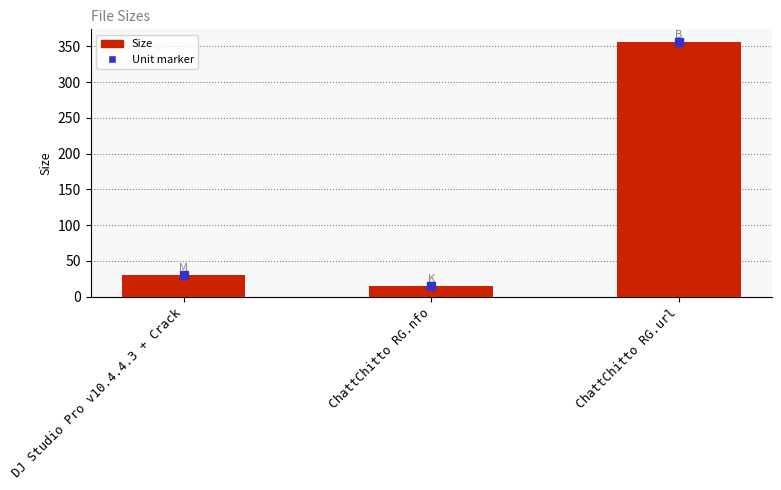

Reading left to right, transcribe all the data shown in this chart.

30.2	14.3	356.0